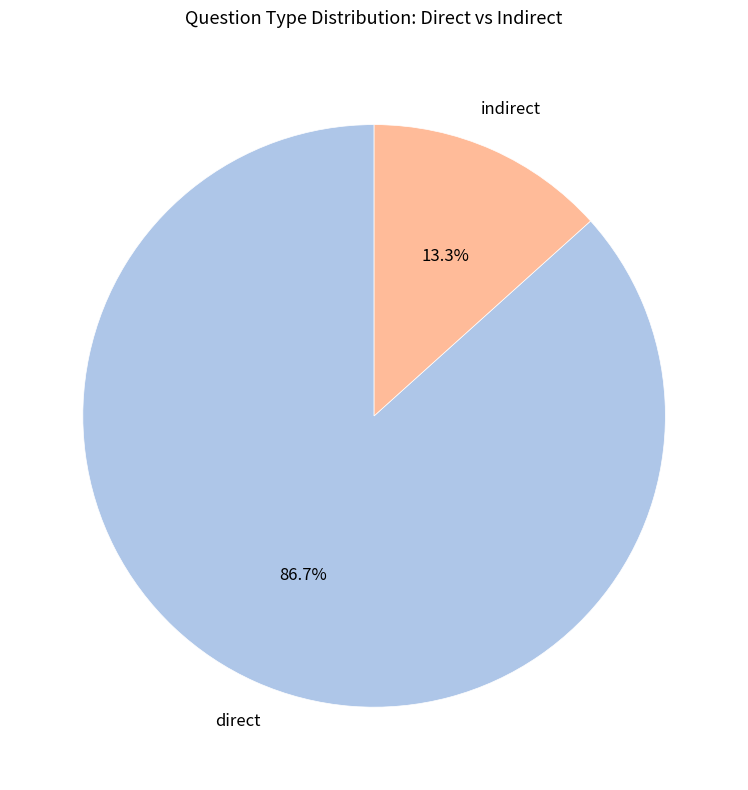

Is there a majority slice in this chart?

Yes